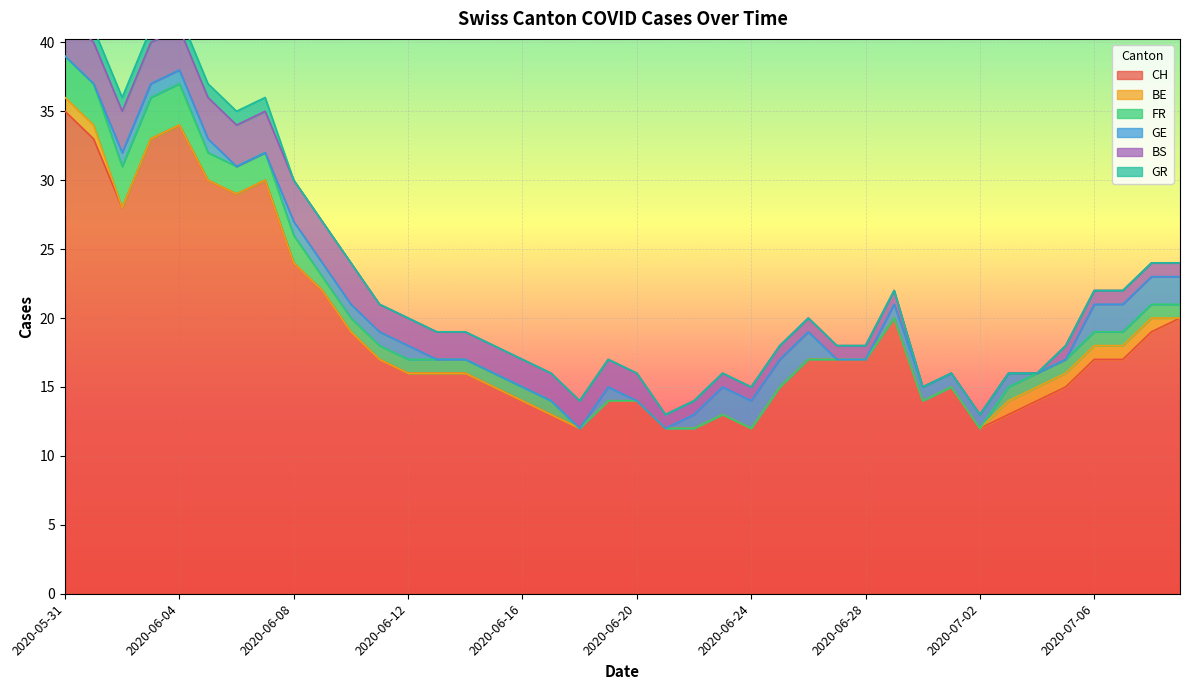

How many FR values are between 0 and 1?

31